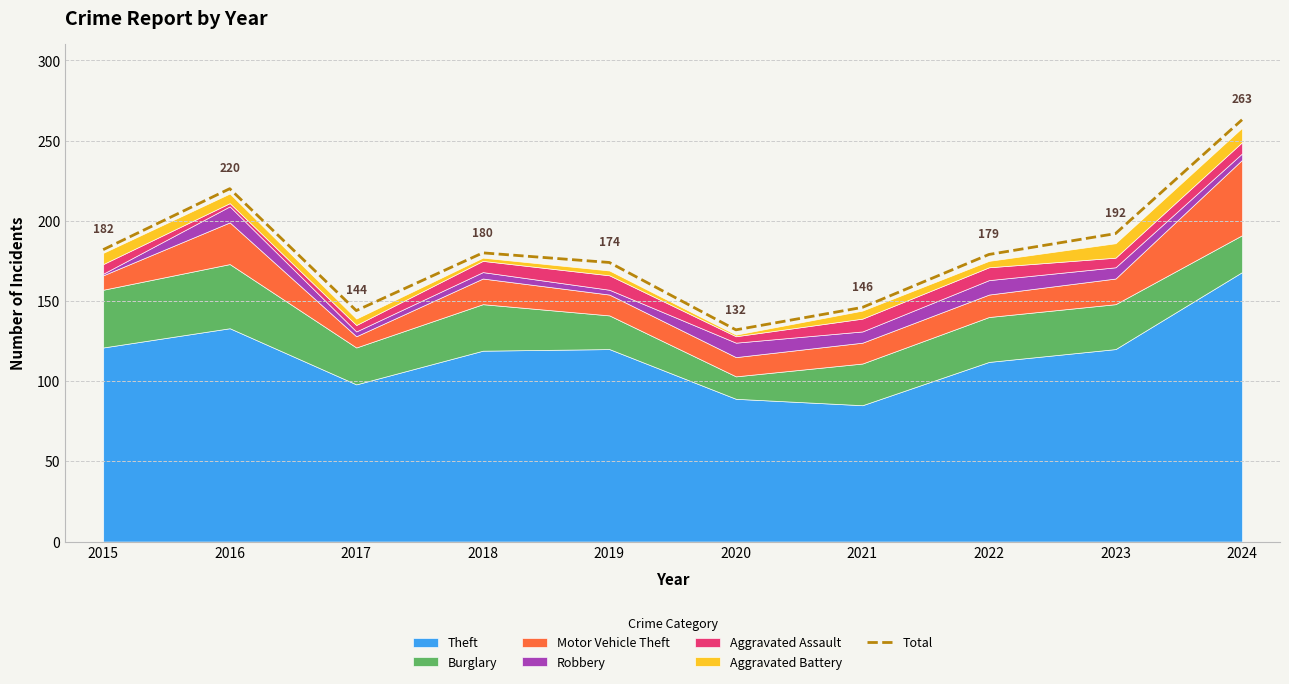

What is the difference between the values at 2024 and 2022?

84